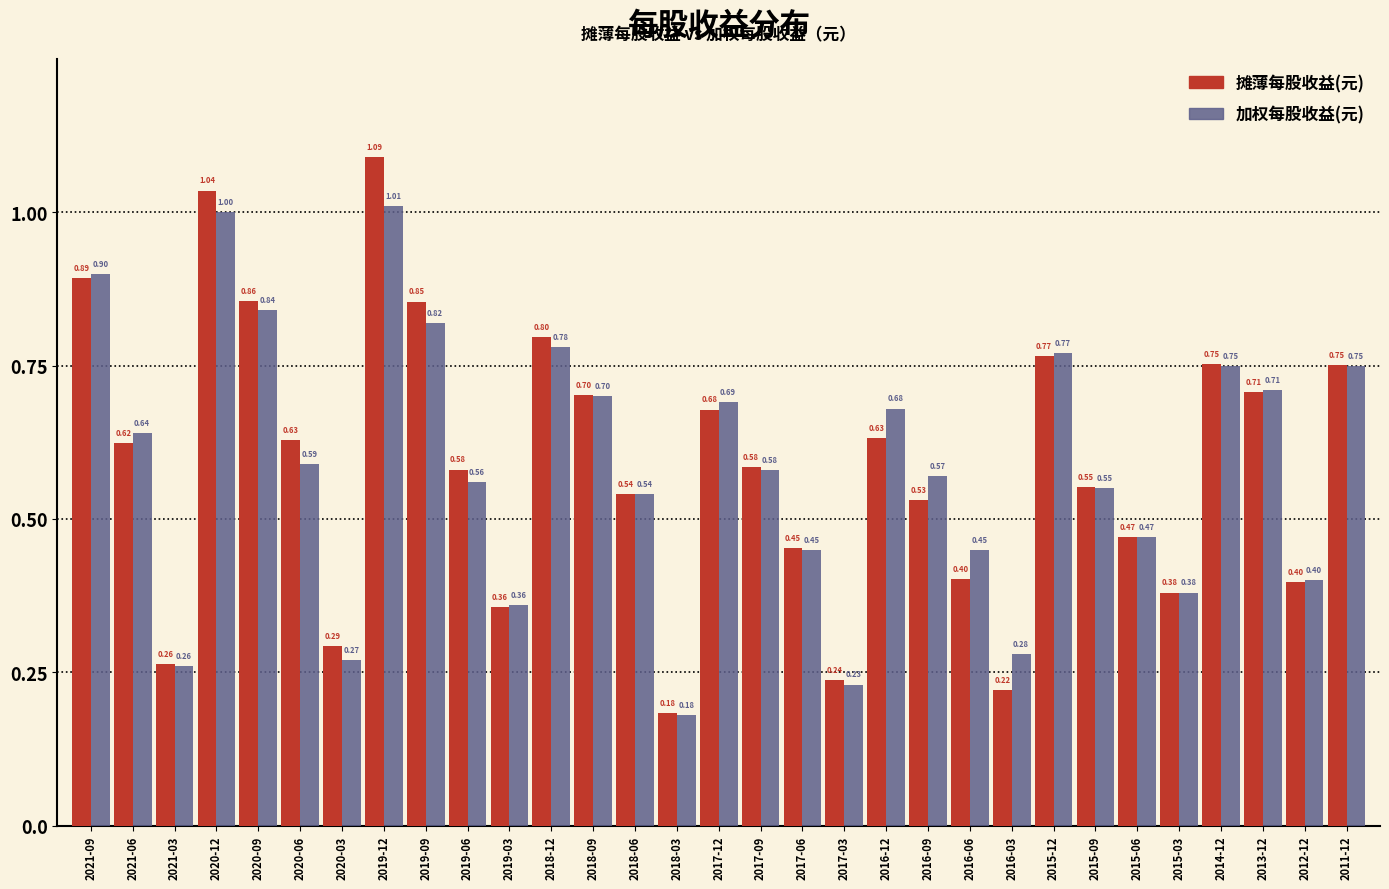

What is the sum of all 摊薄每股收益(元) values?

18.2